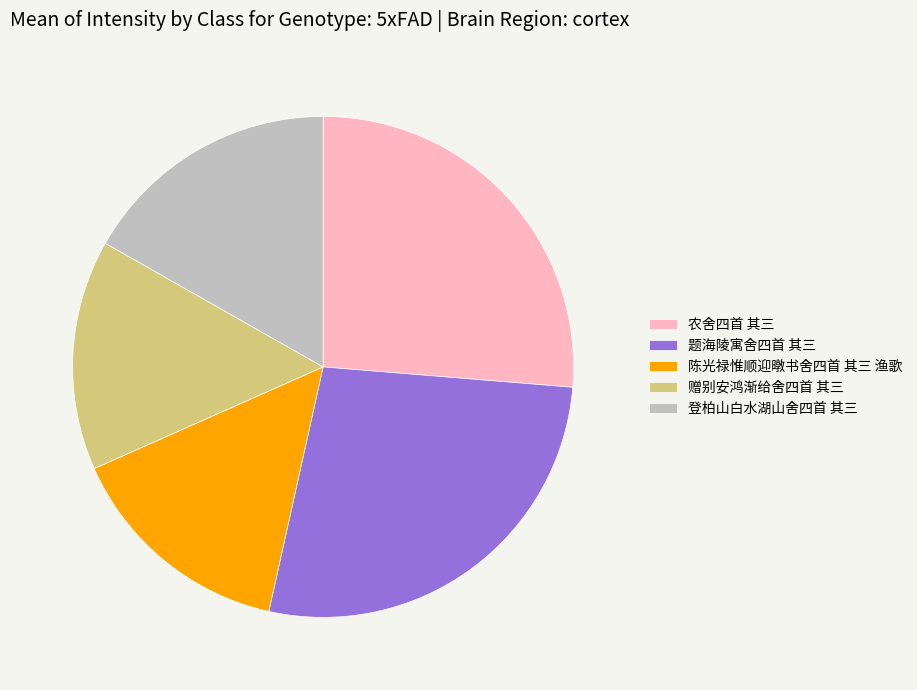

Do 农舍四首 其三 and 赠别安鸿渐给舍四首 其三 together represent more than half of the pie?

No